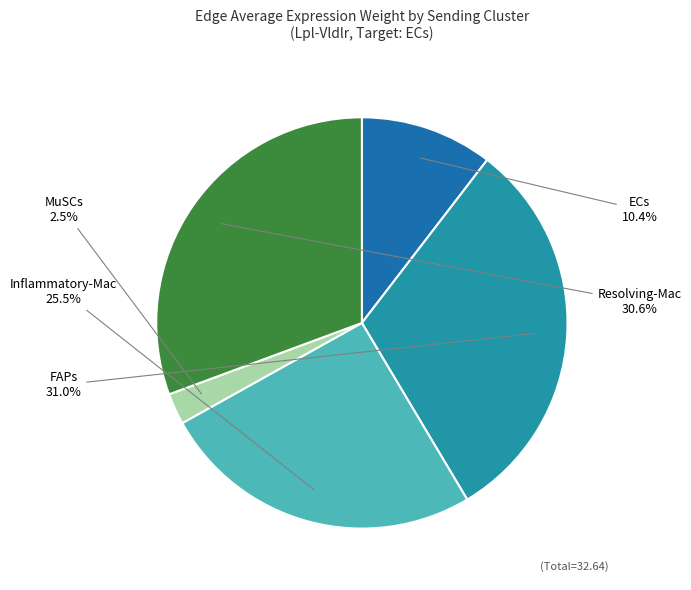

To the nearest percent, what is the average slice percentage?

20%